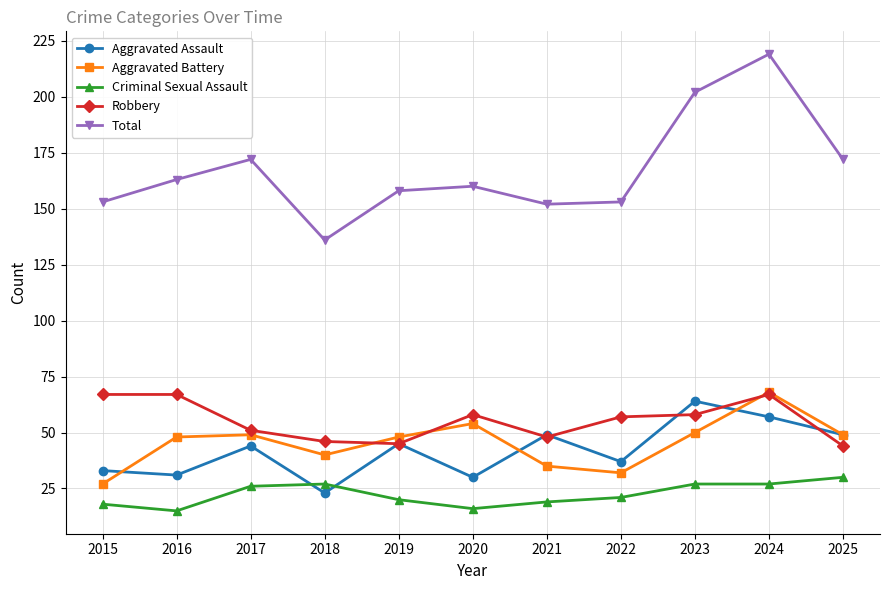

Is the value of Criminal Sexual Assault at 2025 greater than the value of Robbery at 2025?

No